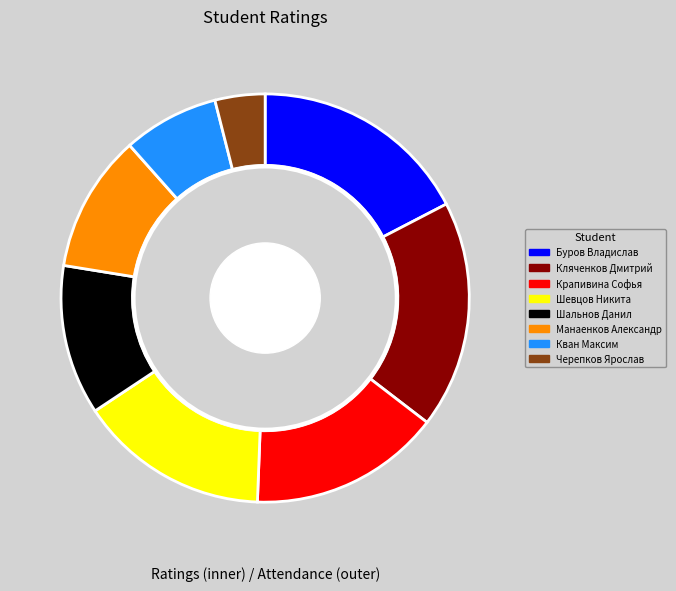

Rank the categories by value from lowest to highest.

Черепков Ярослав, Кван Максим, Манаенков Александр, Шальнов Данил, Крапивина Софья, Шевцов Никита, Буров Владислав, Кляченков Дмитрий